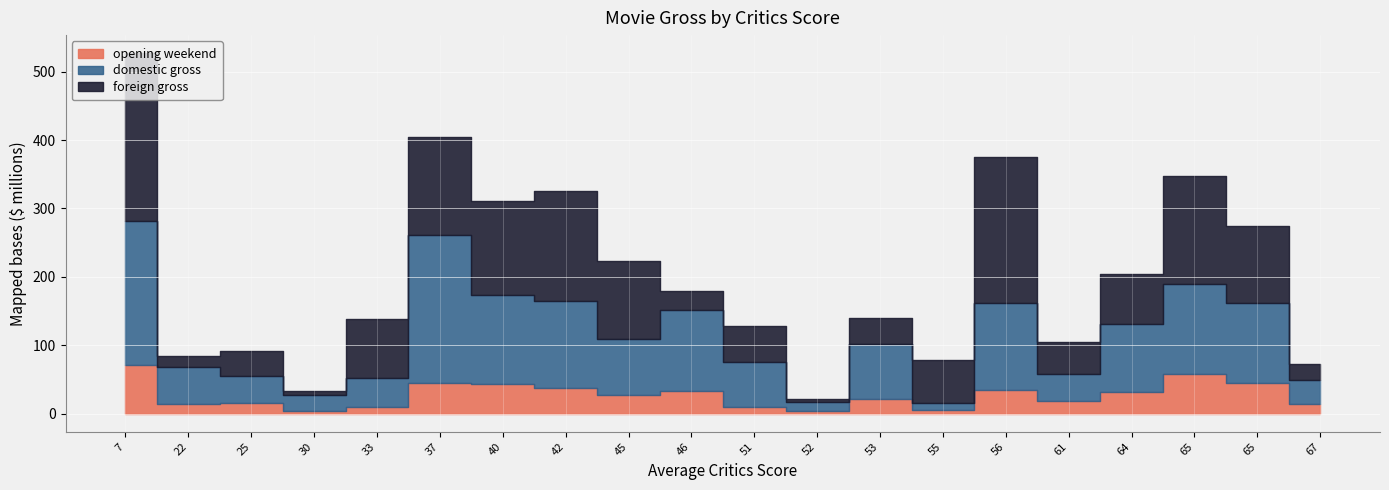

Which series changed the most between 30 and 37?

domestic gross